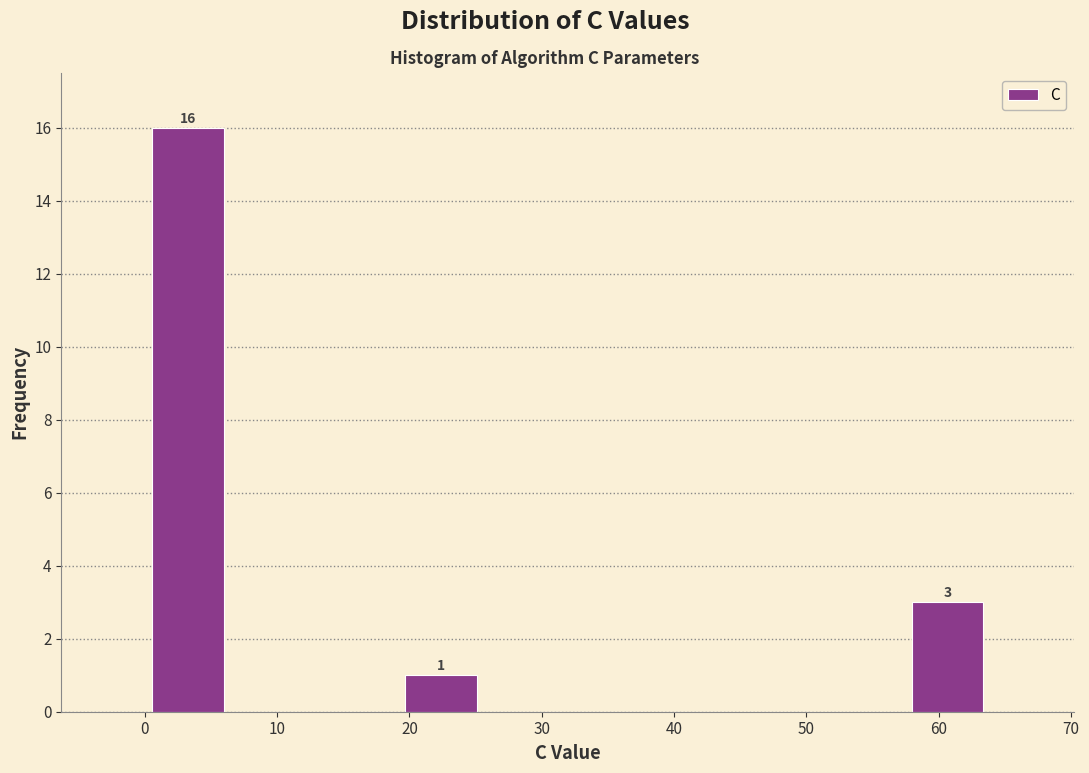

Over which range of the x-axis is the bar tallest?

0 to 6